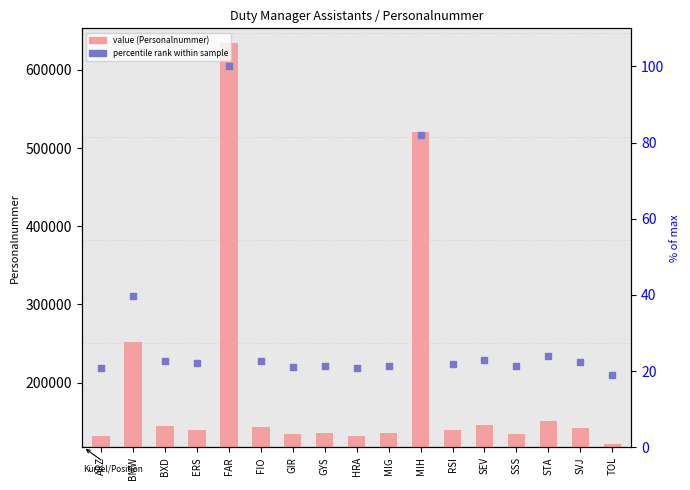

Which series has the largest total across all categories?

Personalnummer (value)